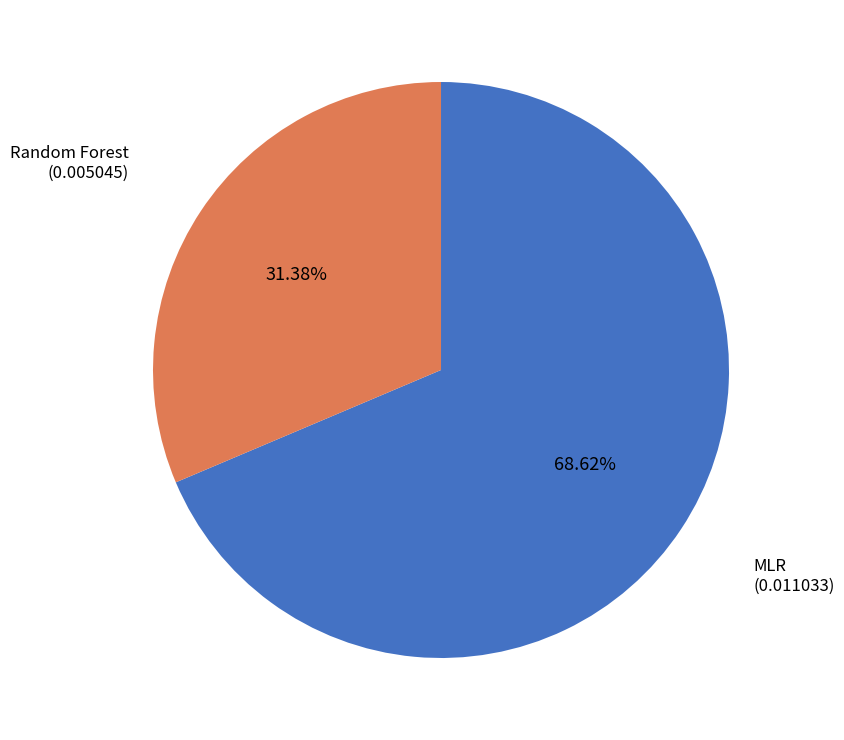

Do Random Forest and MLR together represent more than half of the pie?

Yes